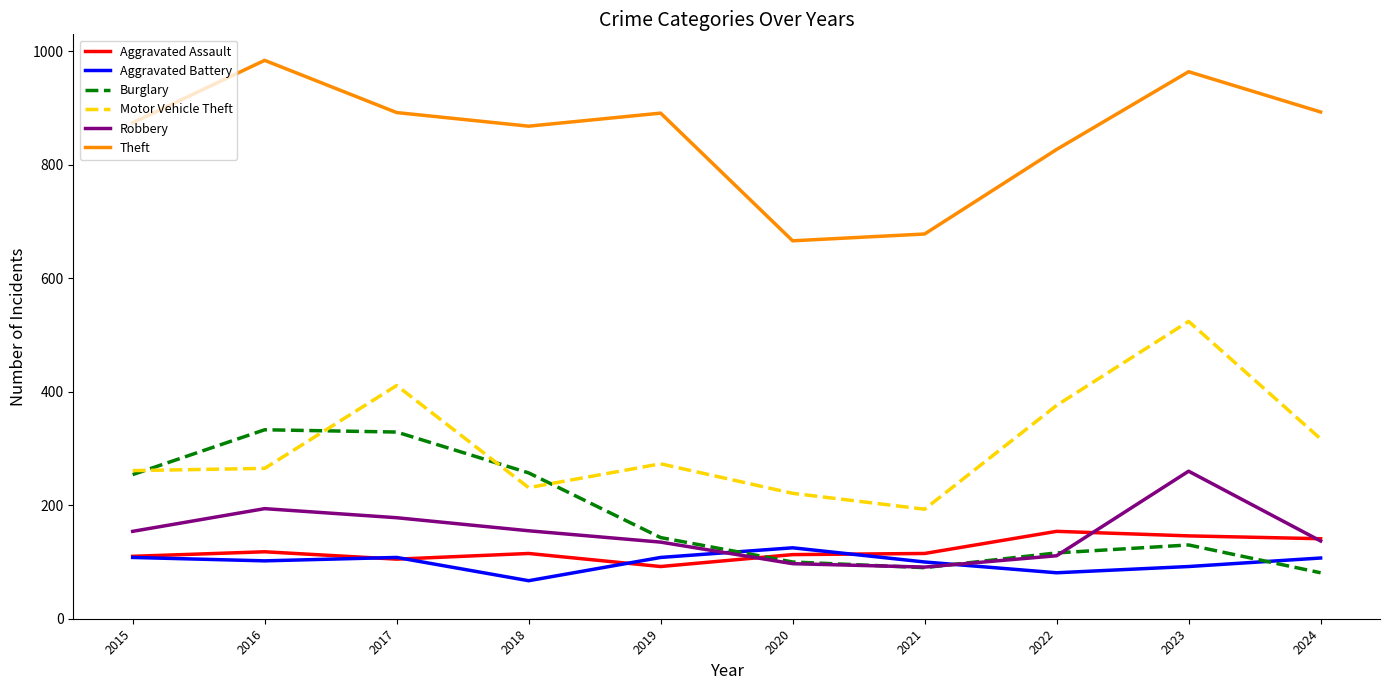

What is the approximate value of Theft at 2021, to the nearest 50?

700